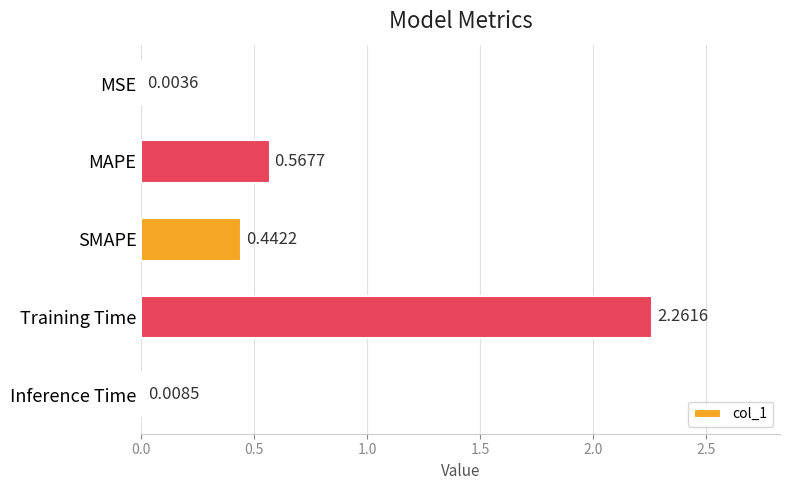

Between SMAPE and MAPE, which is larger?

MAPE